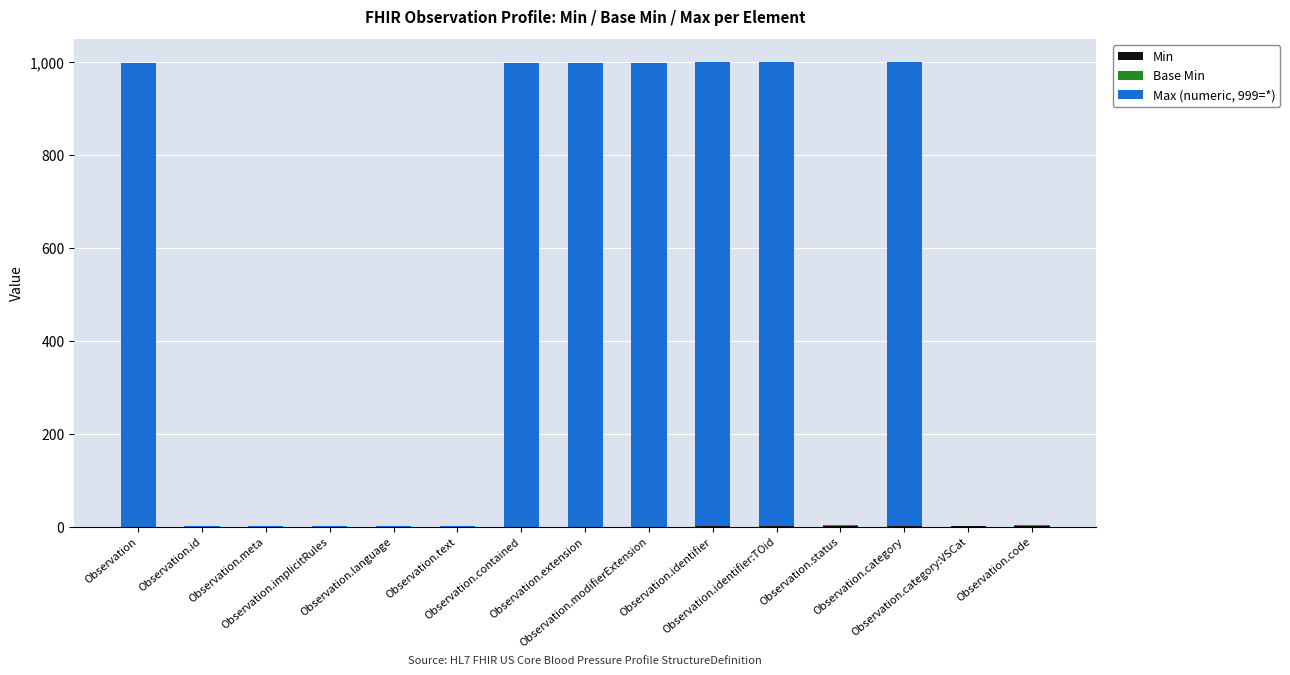

At which label does Min reach its minimum?

Observation